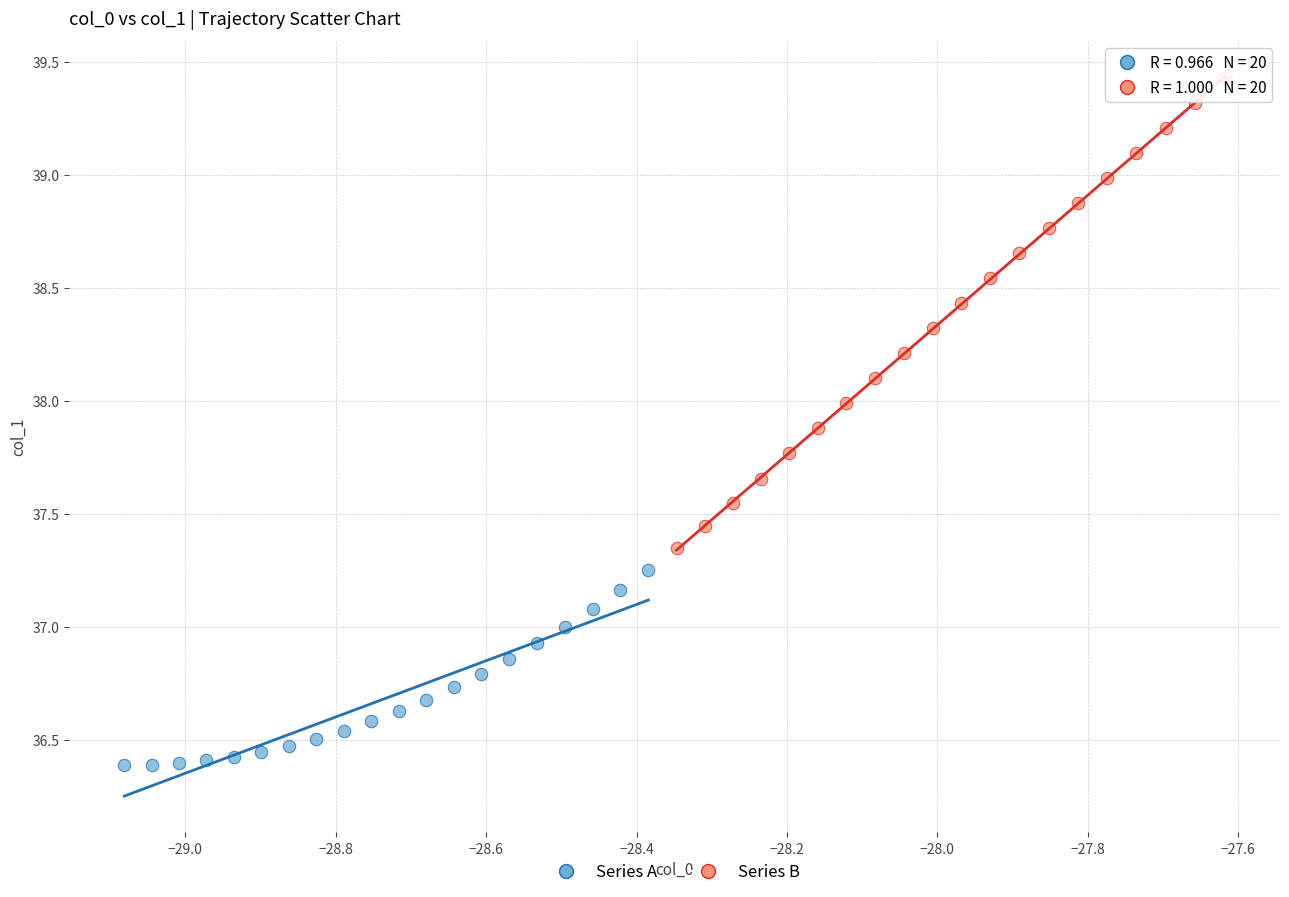

Which series contains the highest Y value?

Series B